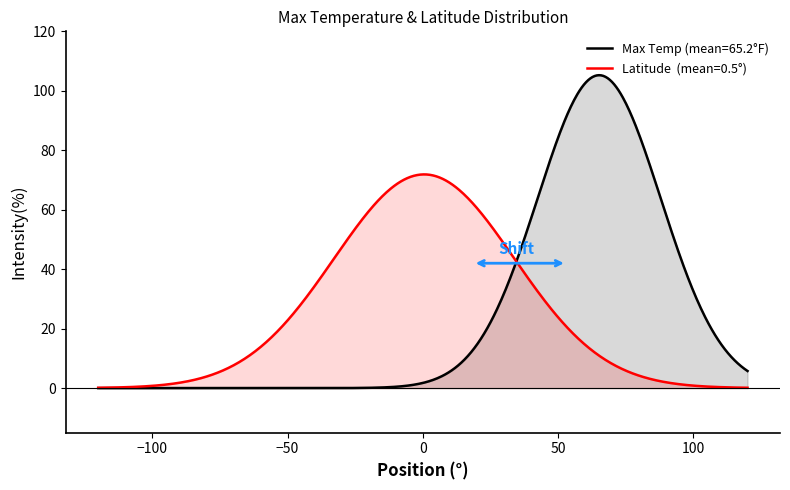

What is the maximum value shown in the chart?

105.2